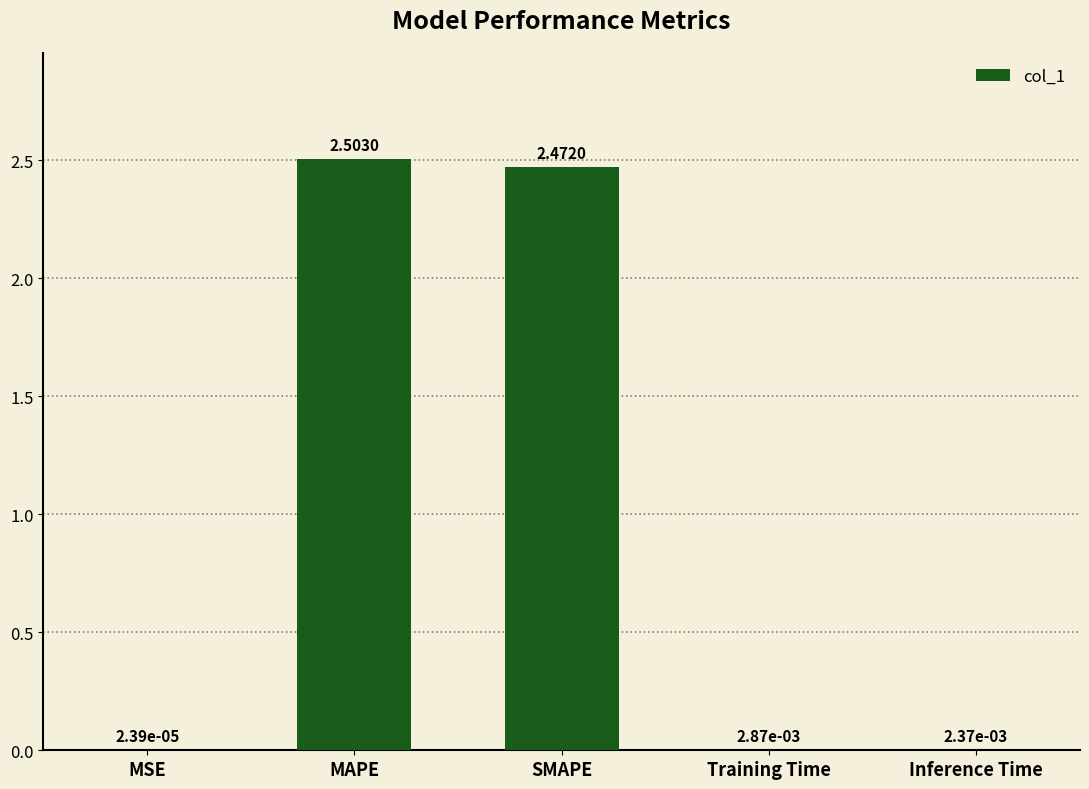

What is the change in value from MSE to MAPE?

+2.5